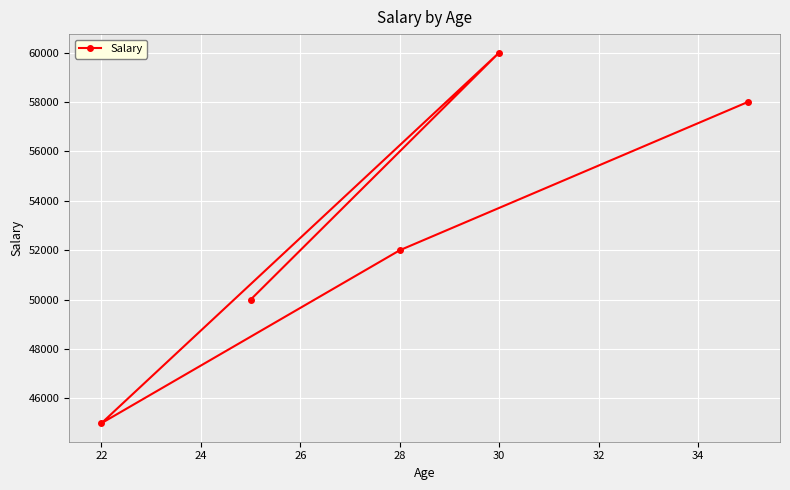

What is the value of the 5th point from the left?

58000